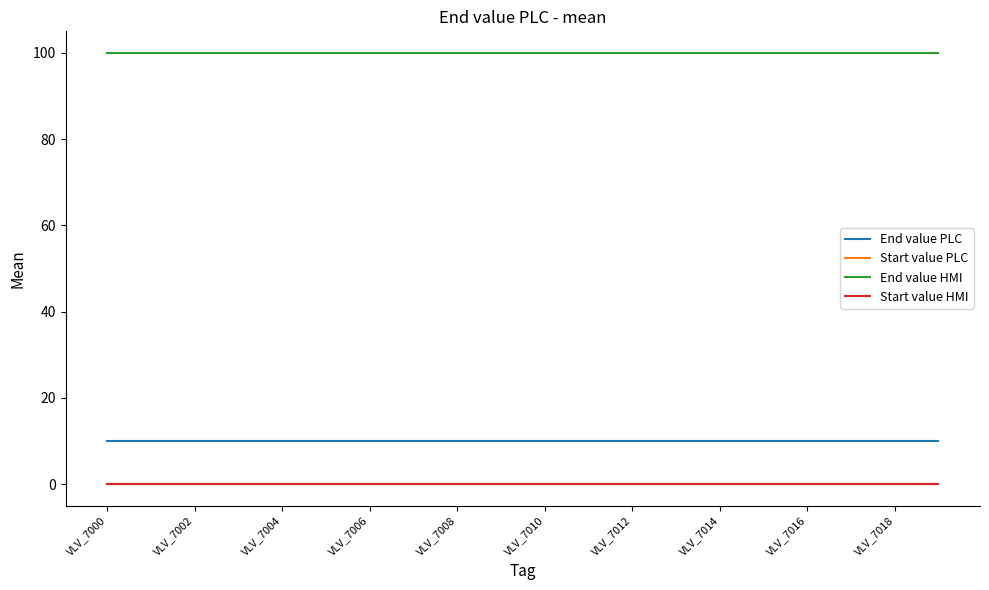

What is the greatest value displayed?

100